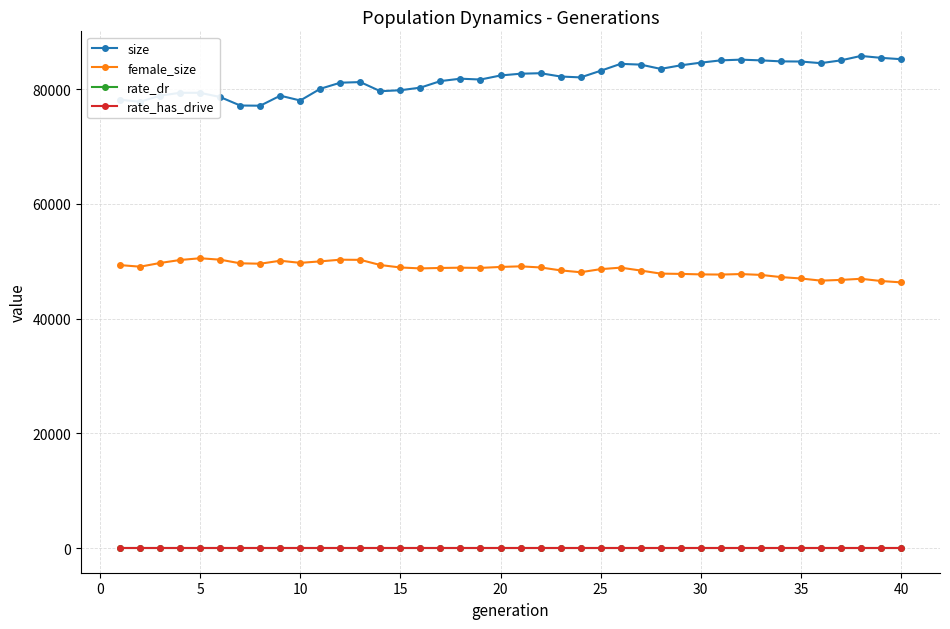

True or false: size and rate_has_drive cross at least once.

False